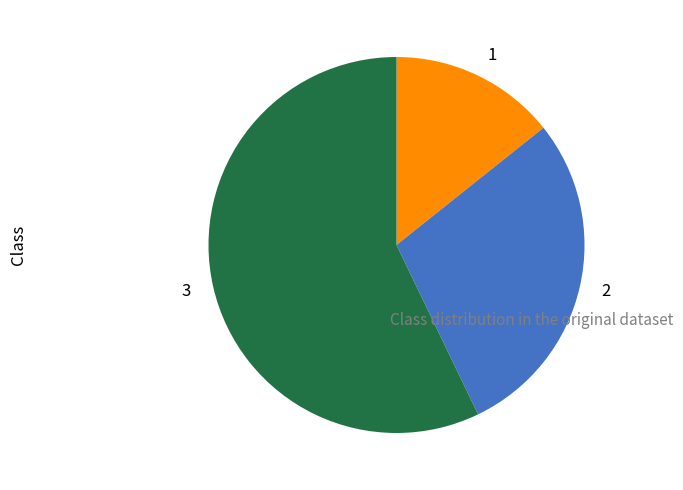

Which slice represents more than half of the pie?

3